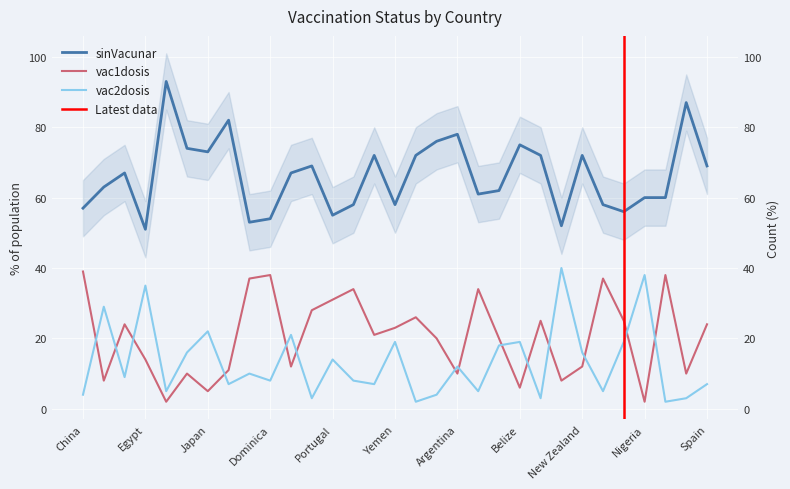

What is the difference between the maximum and minimum values in the vac2dosis series?

38